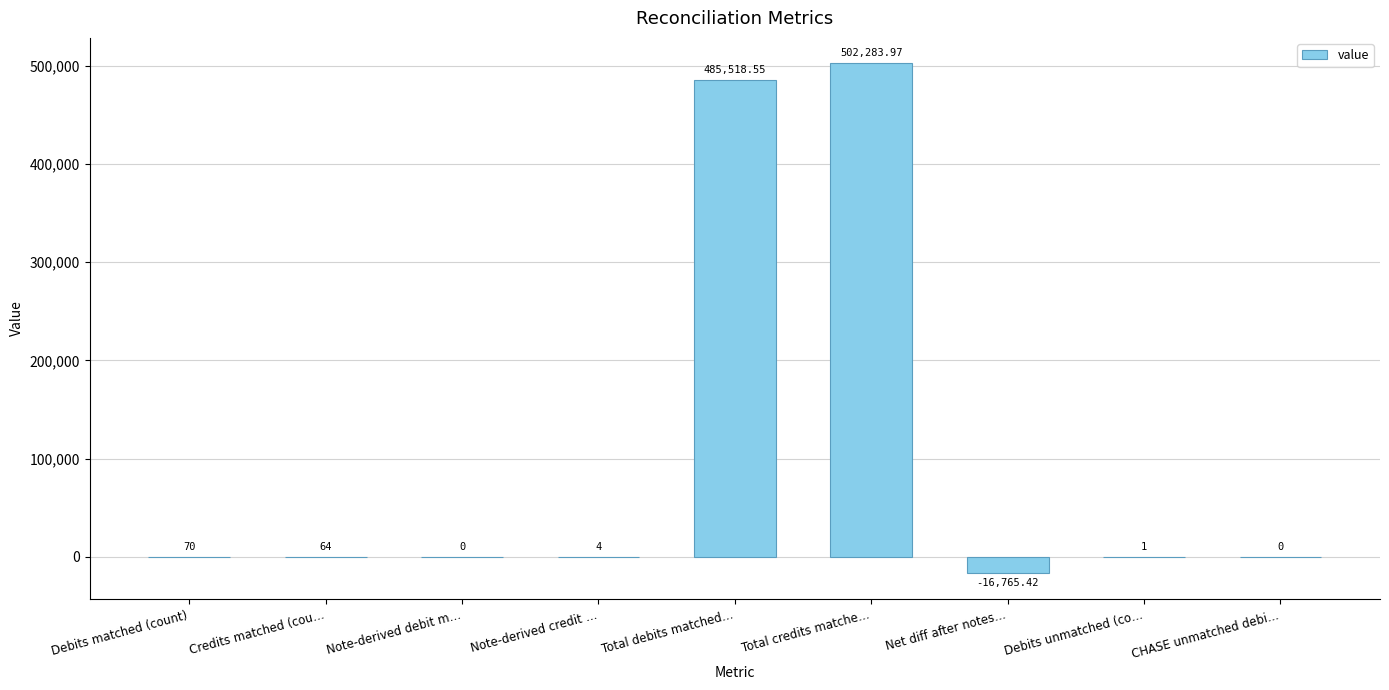

What is the change in value from Credits matched (cou… to Note-derived credit …?

-60.0